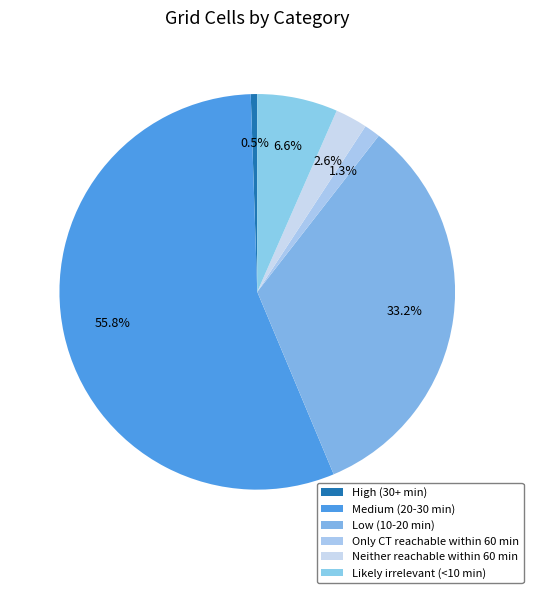

True or false: Only CT reachable within 60 min accounts for 11% of the total.

False